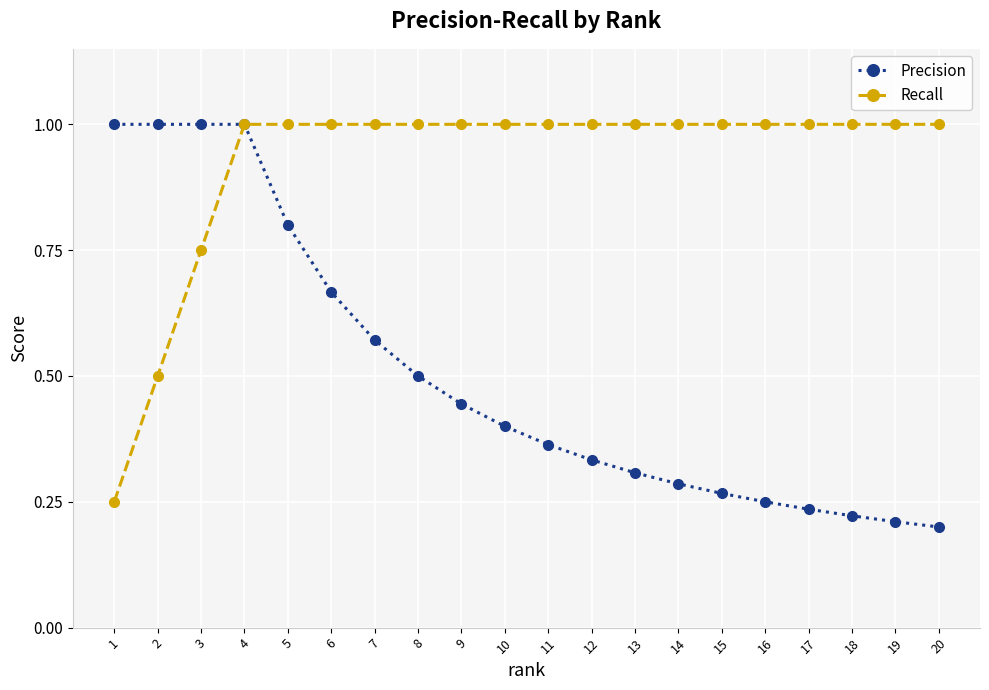

What is the approximate value of Recall at 6?

1.0